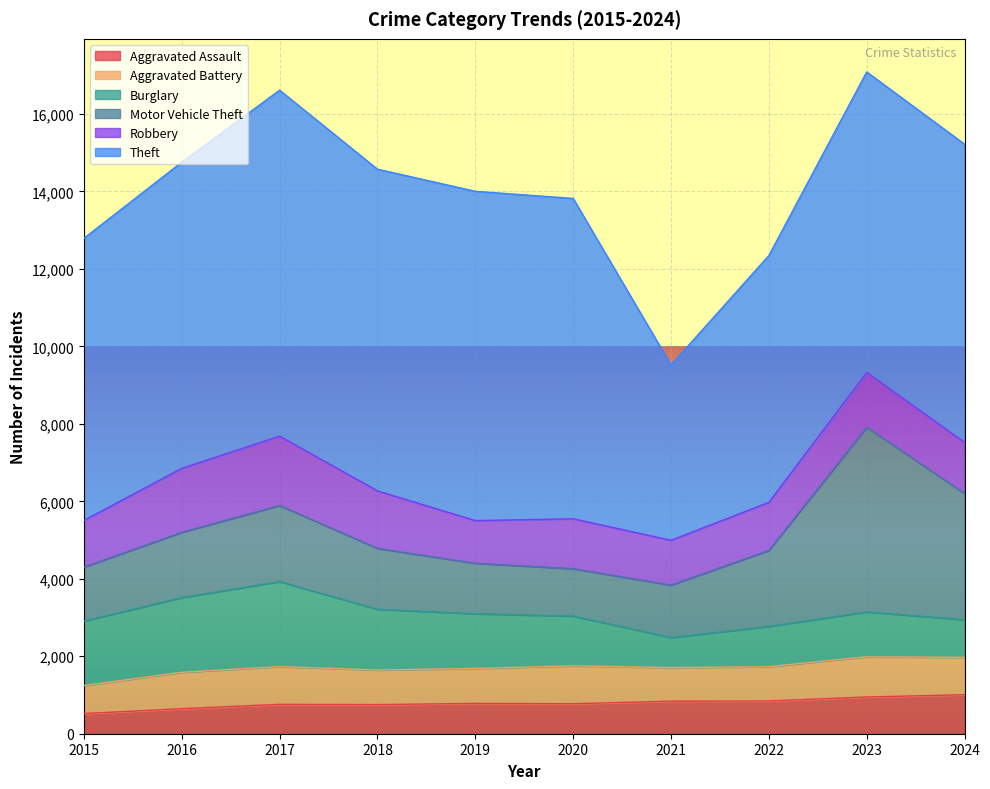

In Aggravated Assault, how many points are higher than both neighbors (excluding endpoints)?

2